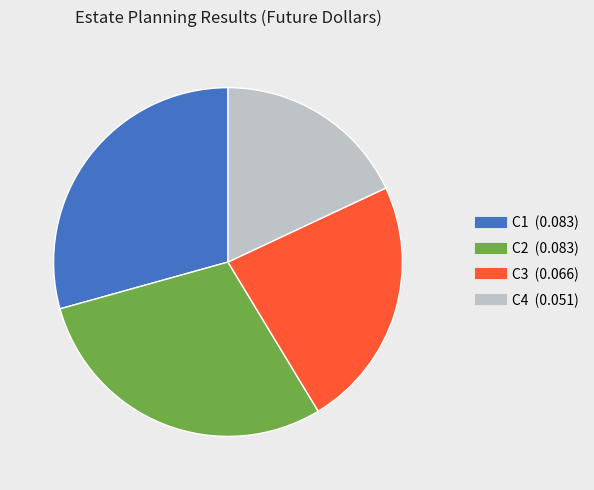

True or false: C3 accounts for 23% of the total.

True